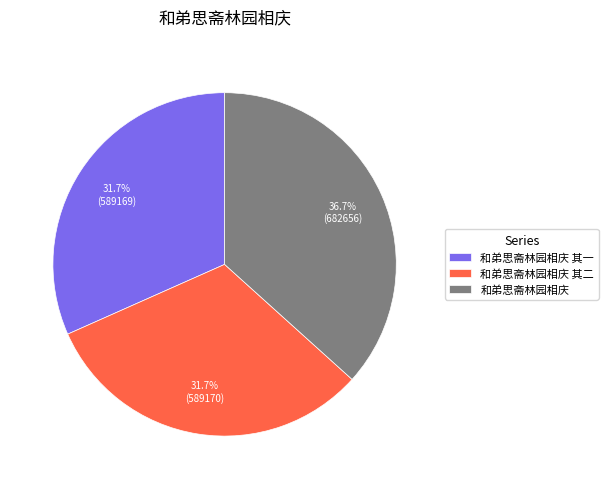

Is it true that 和弟思斋林园相庆 is 45% of the pie?

False